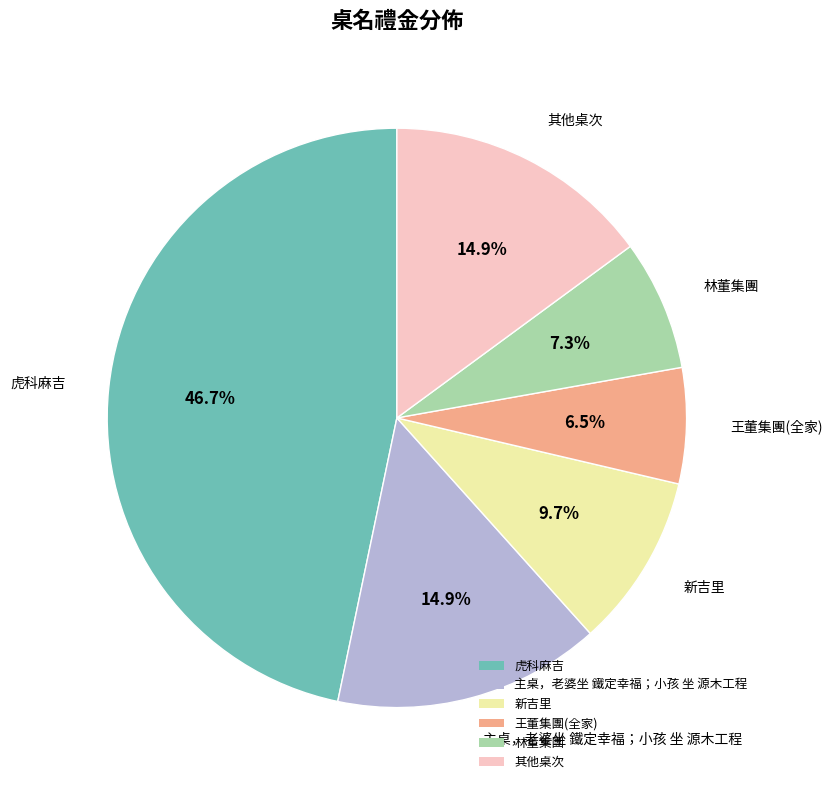

Count the number of slices in the pie.

6